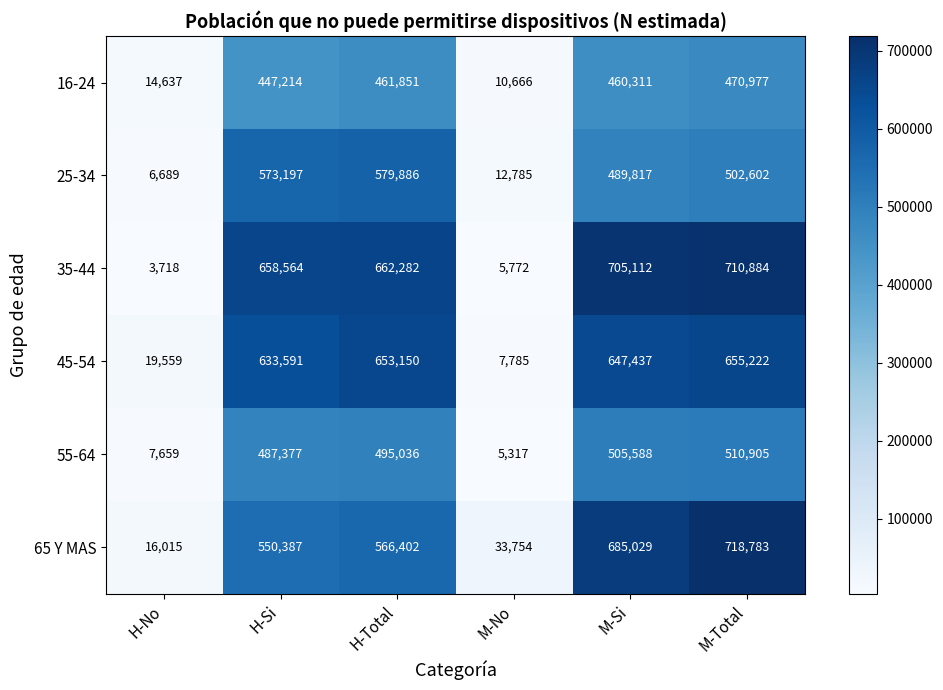

How many series are shown in this chart?

6